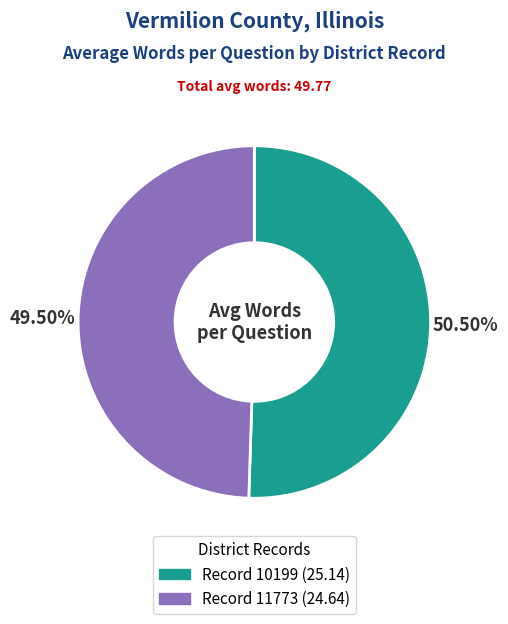

Does any single category account for the majority?

Yes